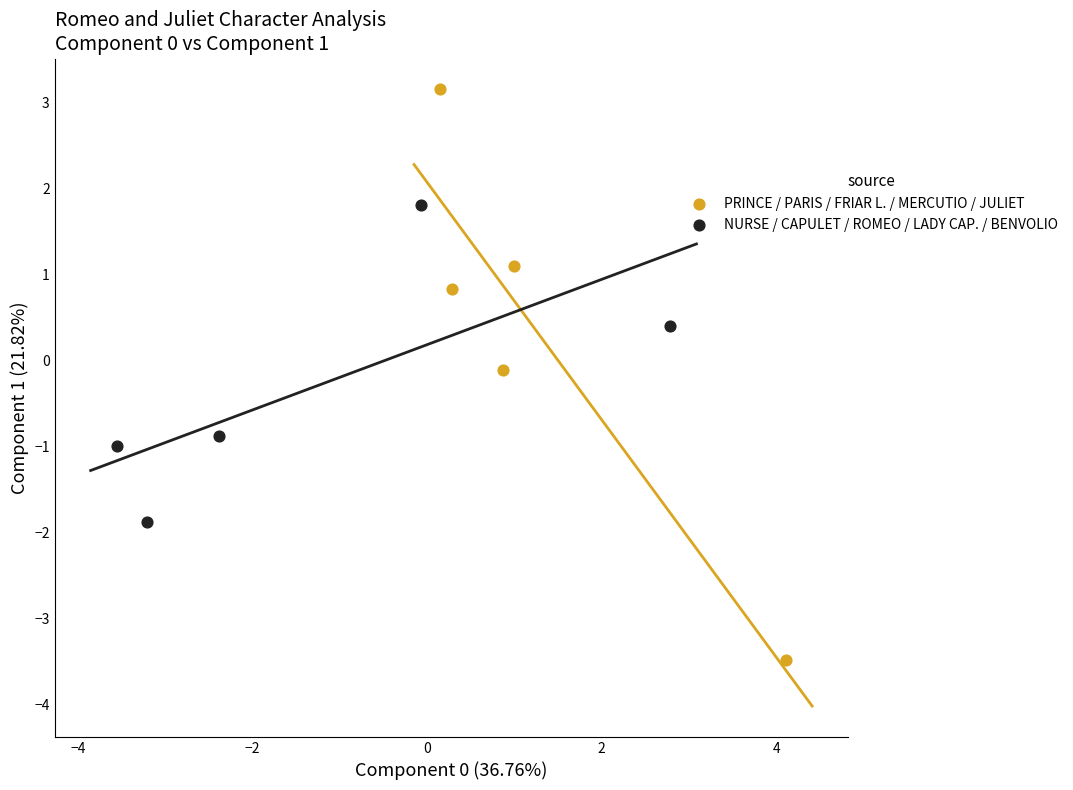

Which series contains the lowest Y value?

PRINCE / PARIS / FRIAR L. / MERCUTIO / JULIET